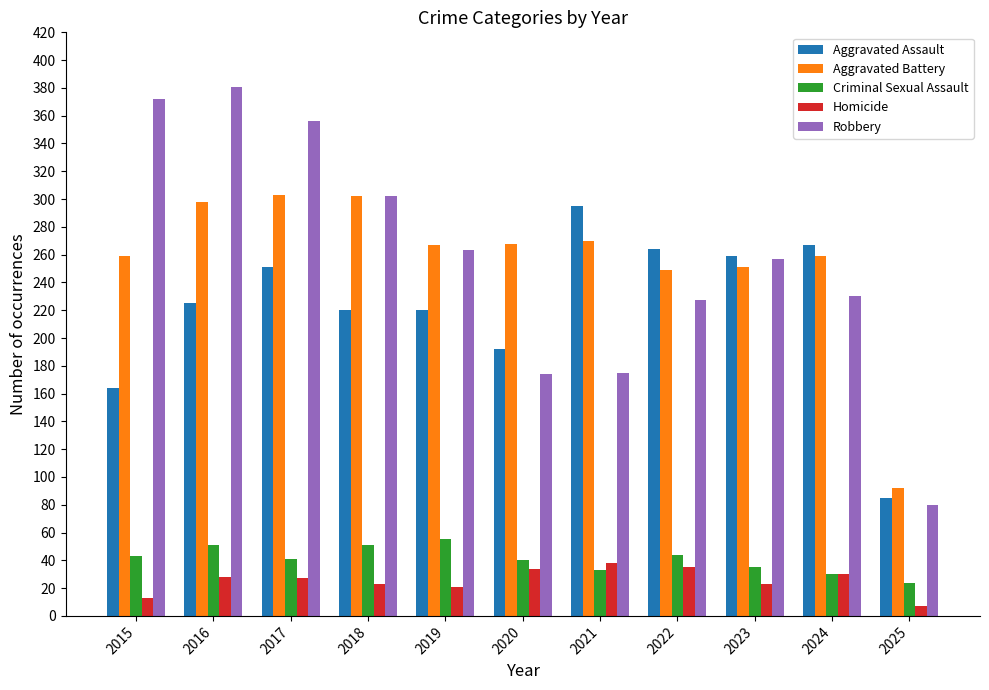

Does the chart contain stacked bars?

No